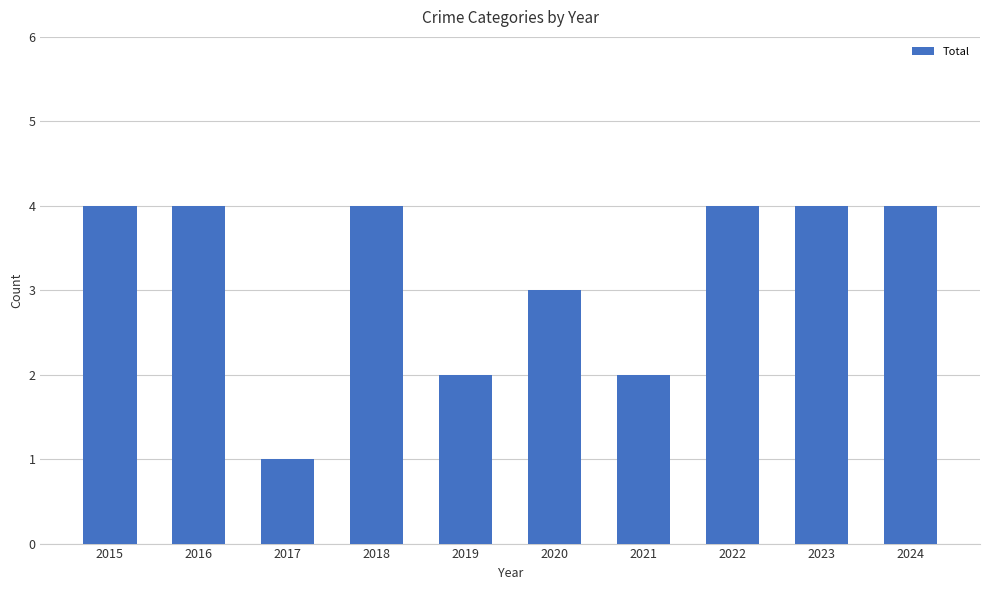

Approximately how many times larger is the value at 2021 compared to 2015?

0.5